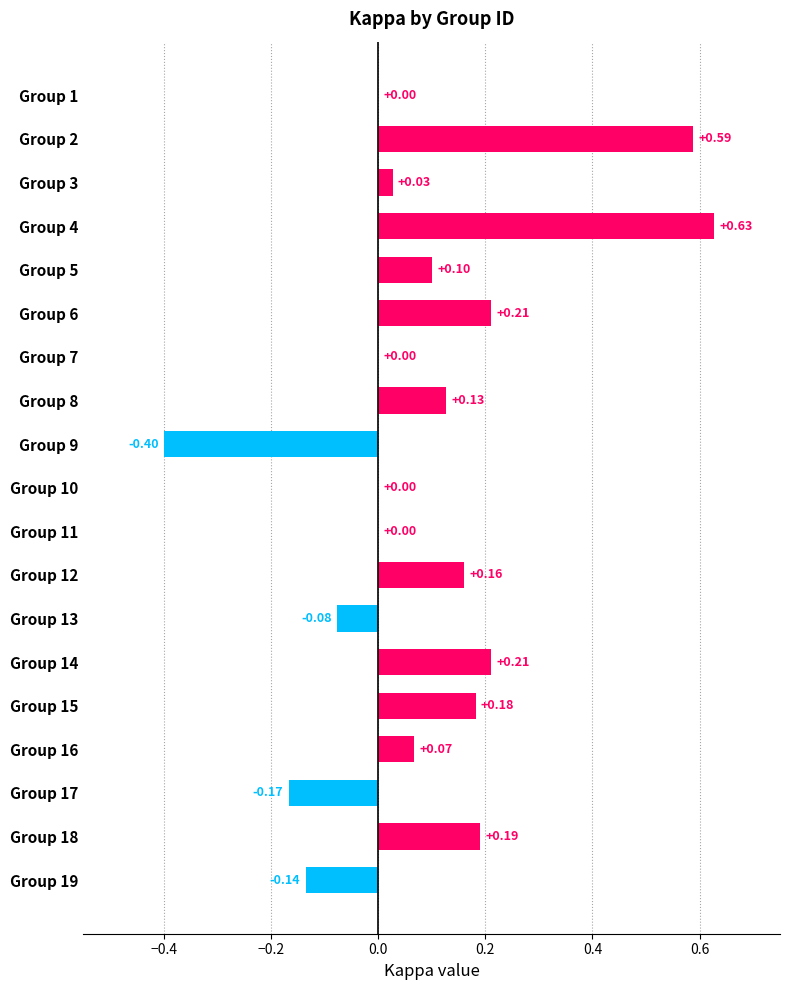

Are the bars horizontal?

Yes